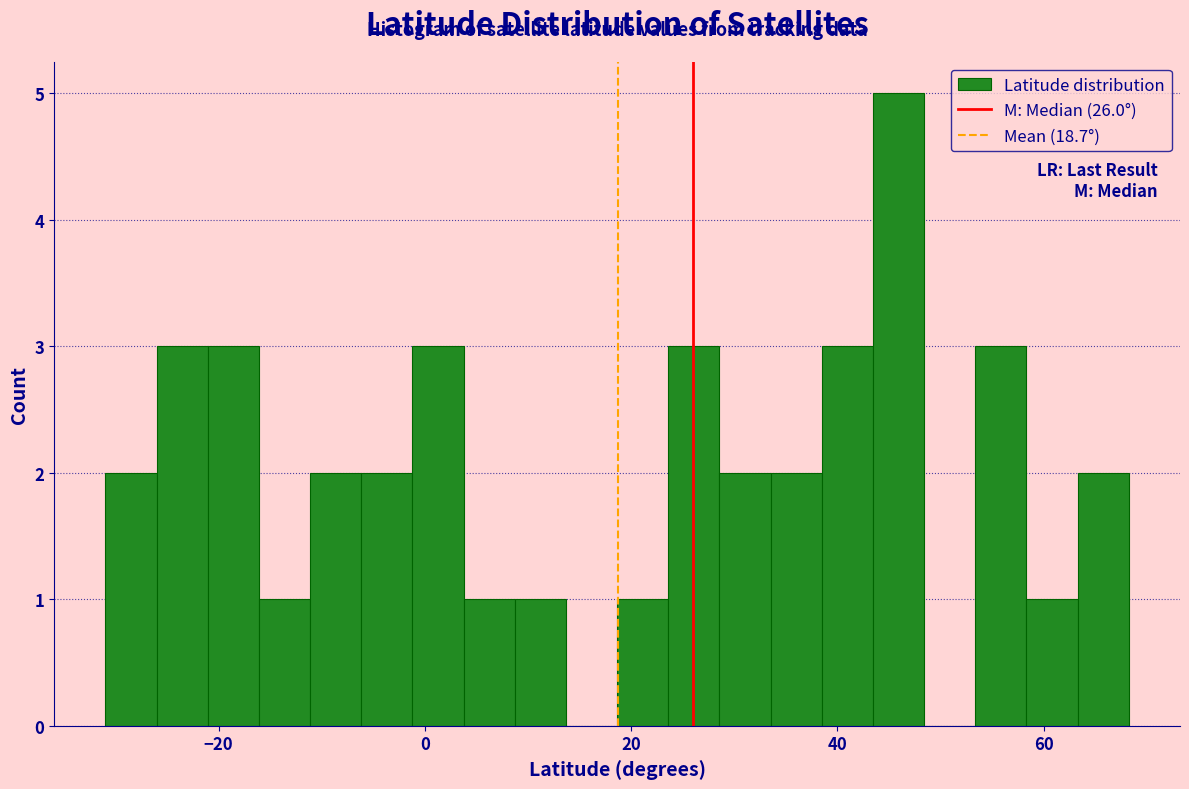

Read against the x-axis, roughly where is the centre of the tallest bar?

46